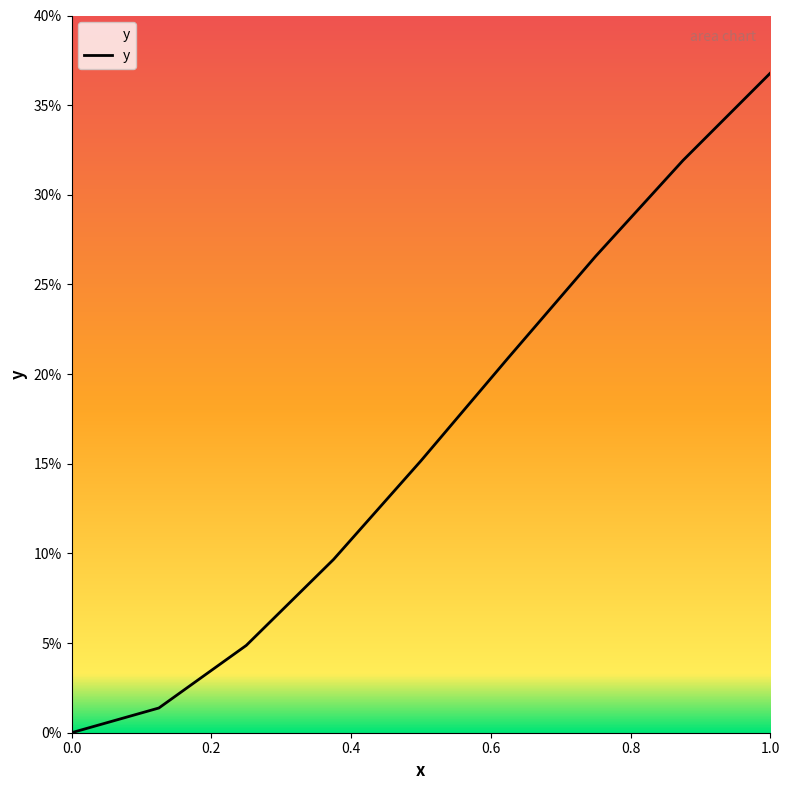

List the labels in order of value, largest first.

1.0, 0.875, 0.75, 0.625, 0.5, 0.375, 0.25, 0.125, 0.0